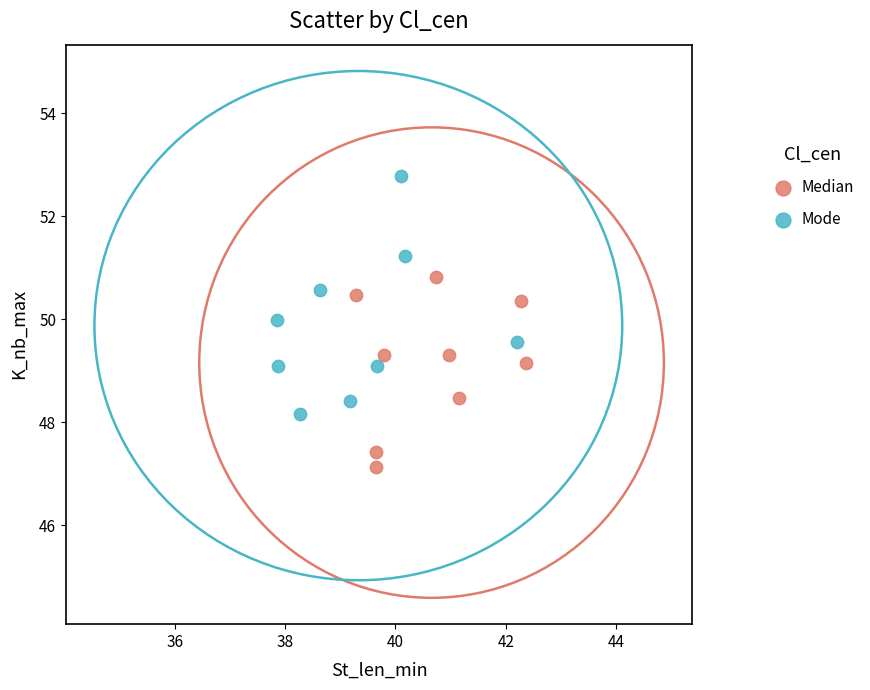

Which series contains the lowest Y value?

Median